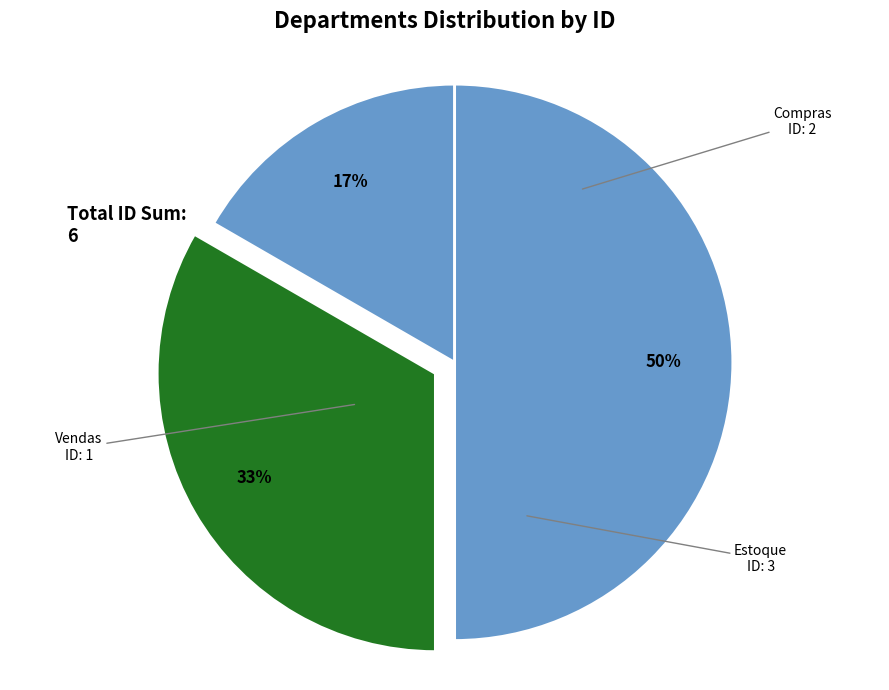

How many segments does this pie chart have?

3